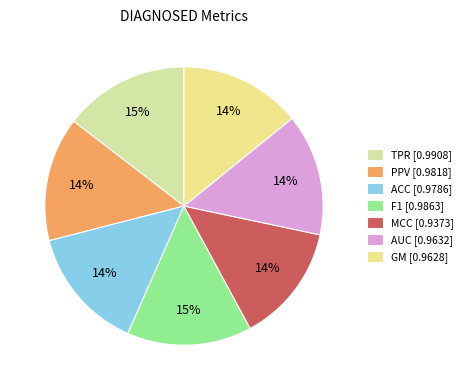

The PPV slice represents 14% of the pie. True or false?

True